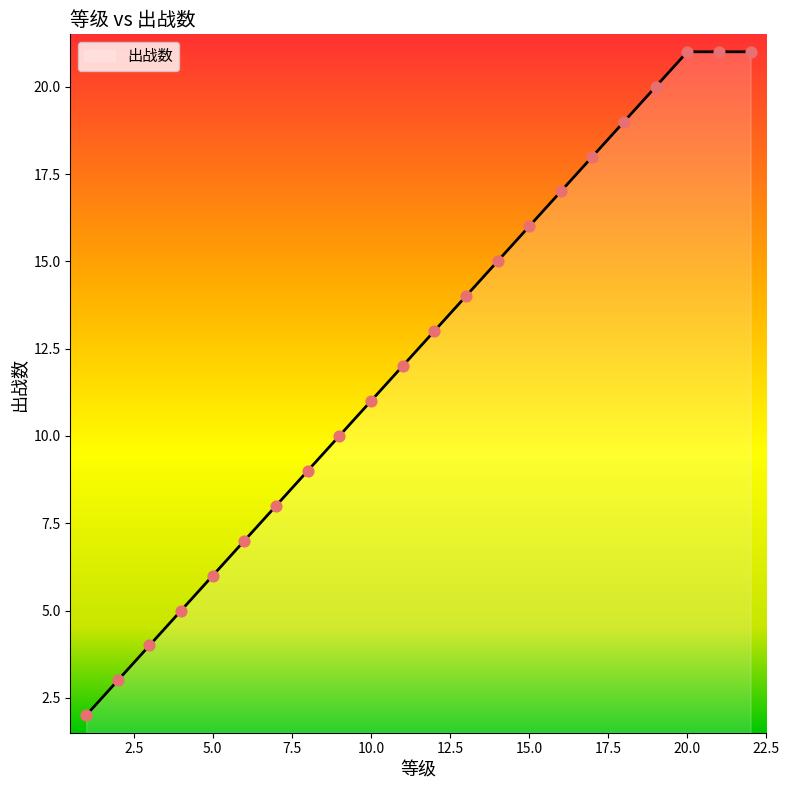

What is the greatest value displayed?

21